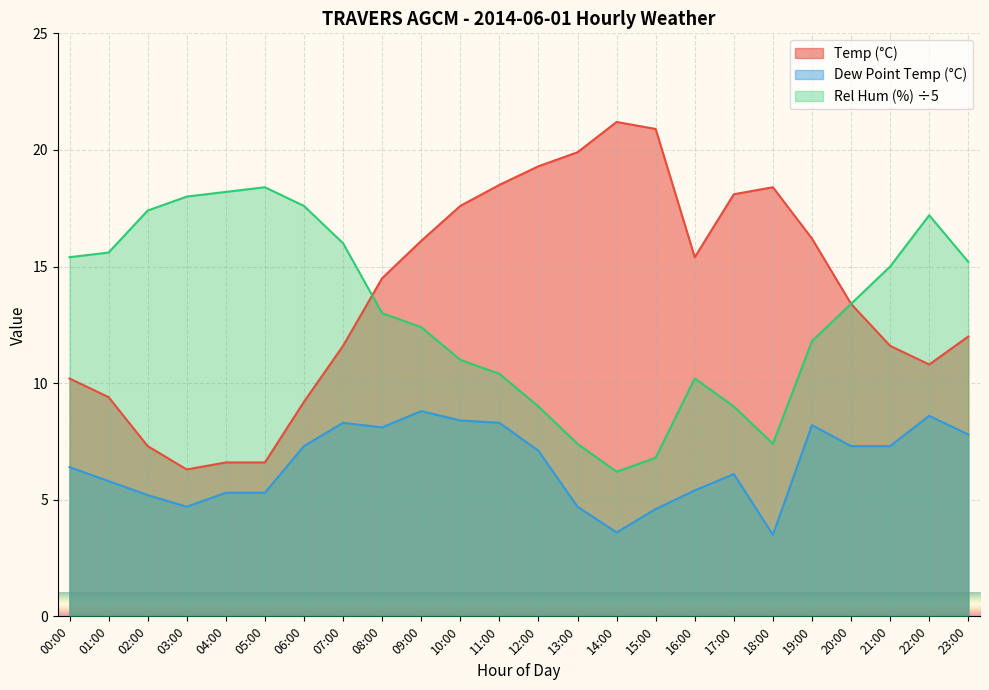

What is the approximate value of Dew Point Temp (°C) at 09:00?

8.8